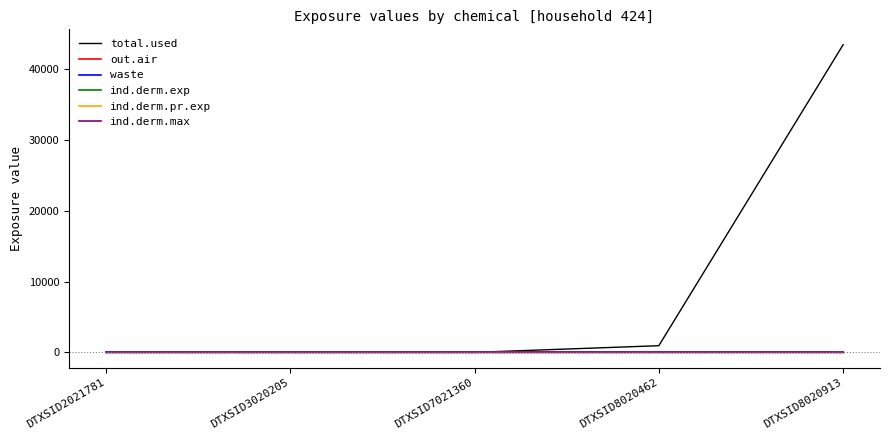

Between DTXSID2021781 and DTXSID7021360, which series saw the biggest shift?

total.used